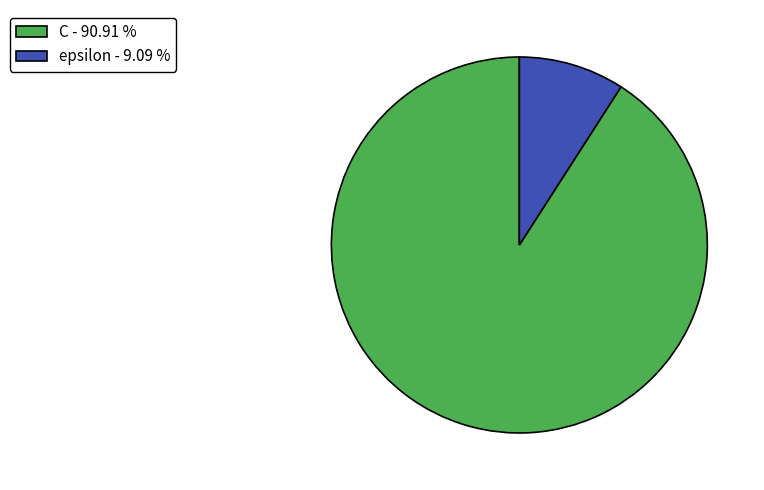

Approximately how many times larger is the value at C compared to epsilon?

10.0